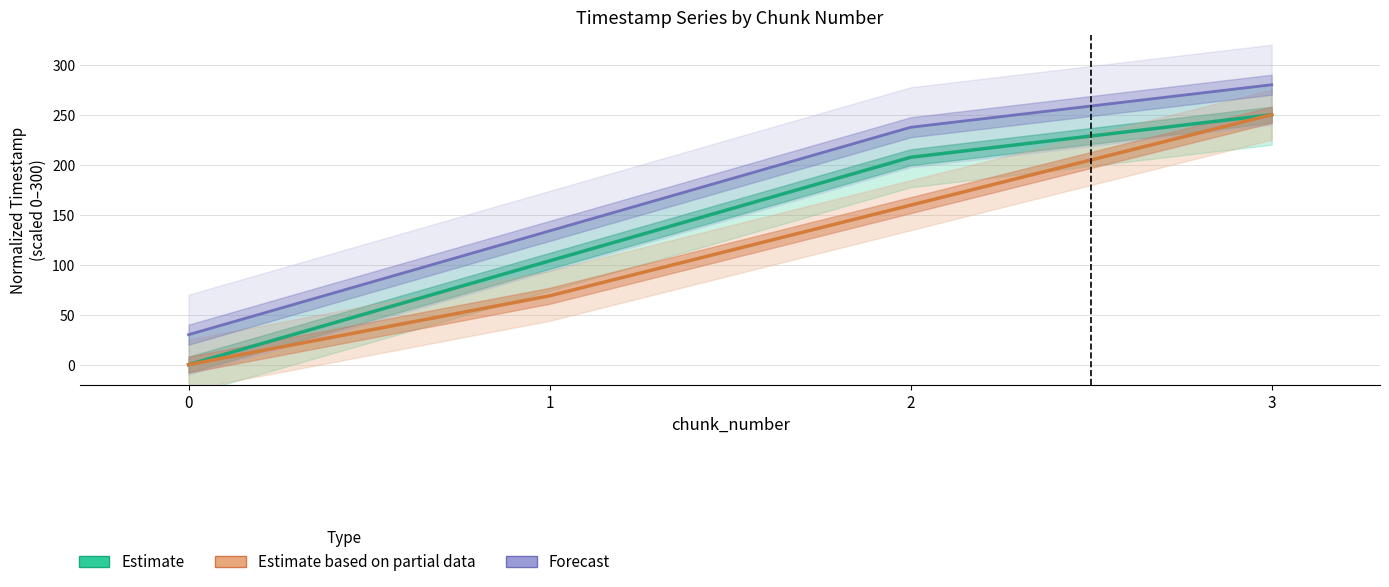

Which category has the highest value in the Forecast series?

3